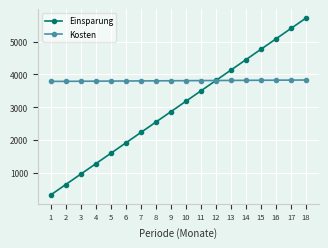

What is the approximate value of Kosten at 8?

3803.3